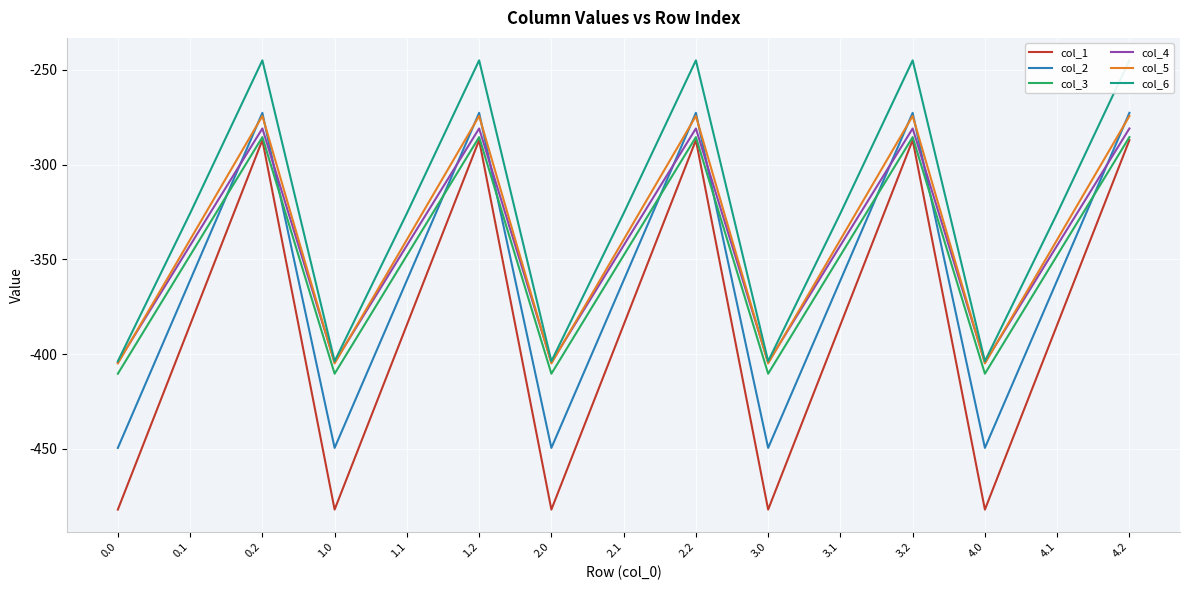

How many values in the col_4 series are below -342?

10